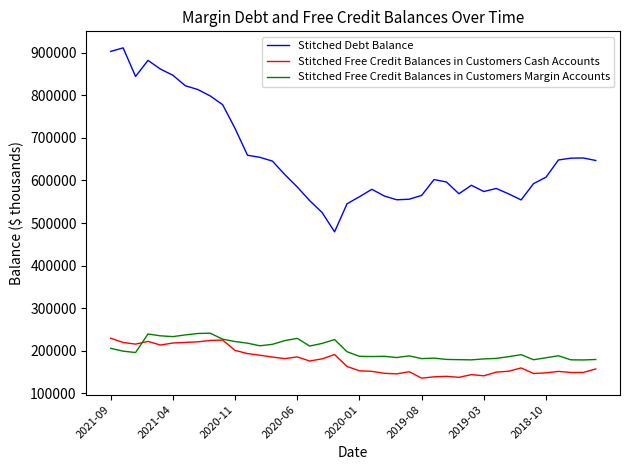

List the series in order of their peak value, lowest first.

Stitched Free Credit Balances in Customers Cash Accounts, Stitched Free Credit Balances in Customers Margin Accounts, Stitched Debt Balance